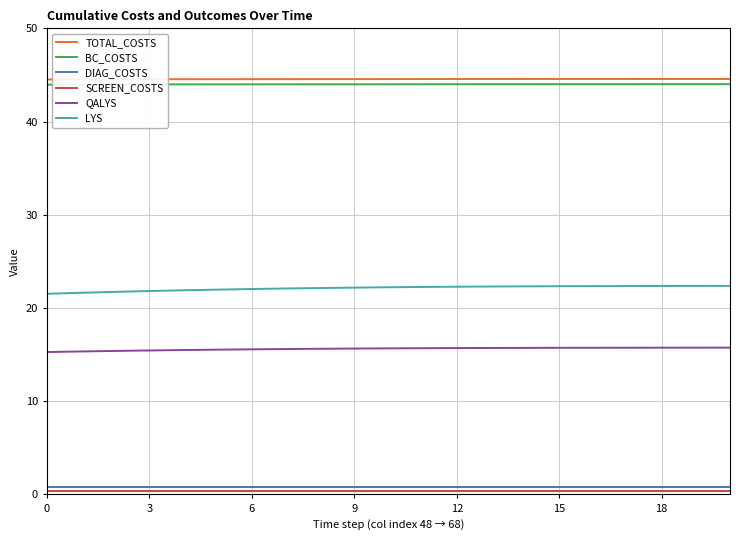

True or false: BC_COSTS and LYS cross at least once.

False